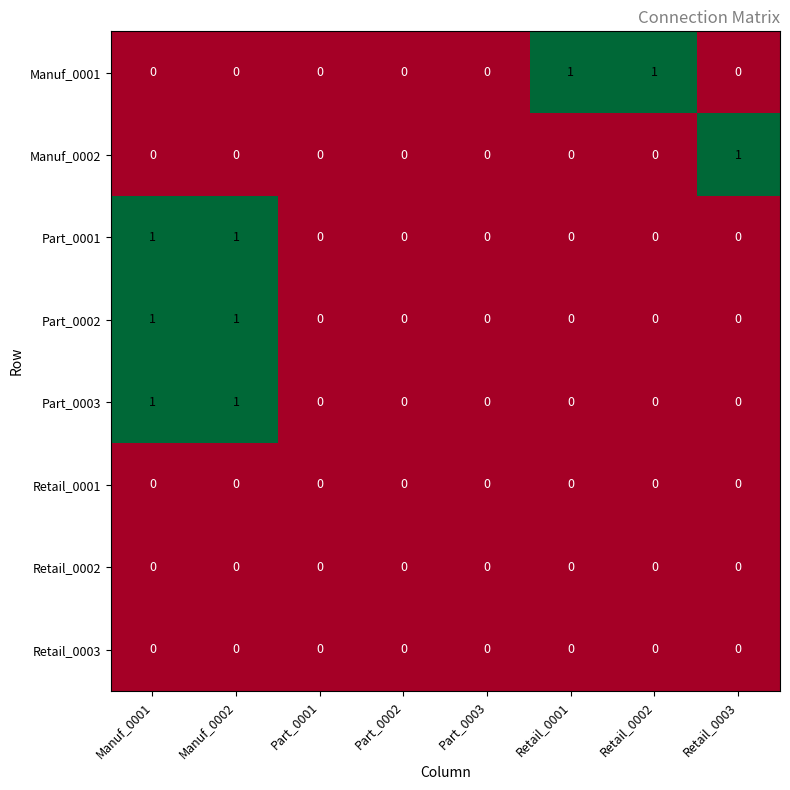

Between Part_0003 and Retail_0002, which series saw the biggest shift?

Manuf_0001